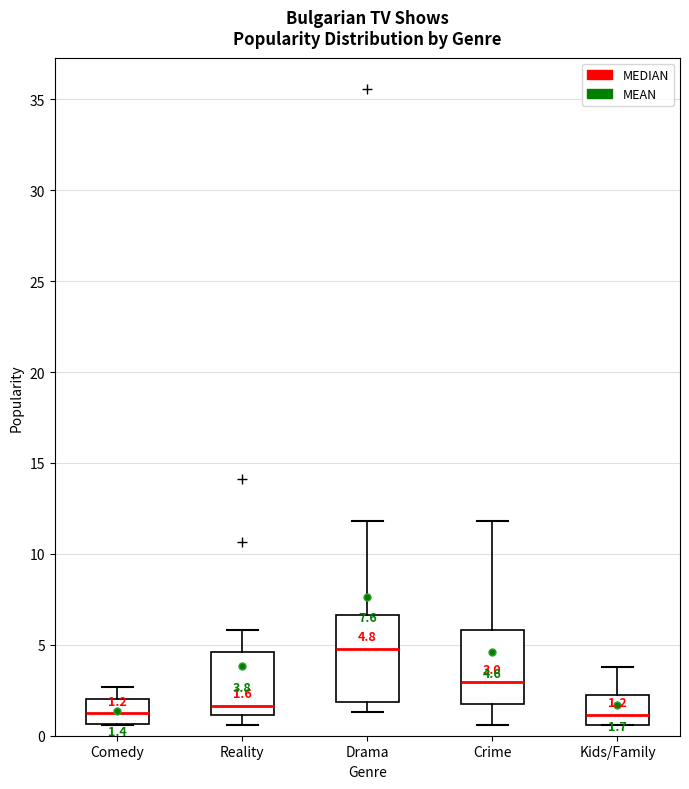

Which box's median line is the highest?

Drama